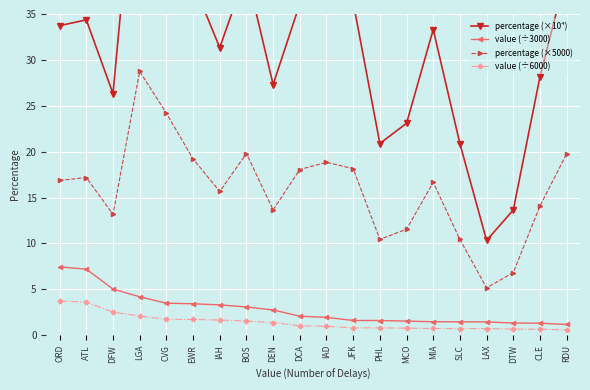

Which category has the highest value across all series?

LGA